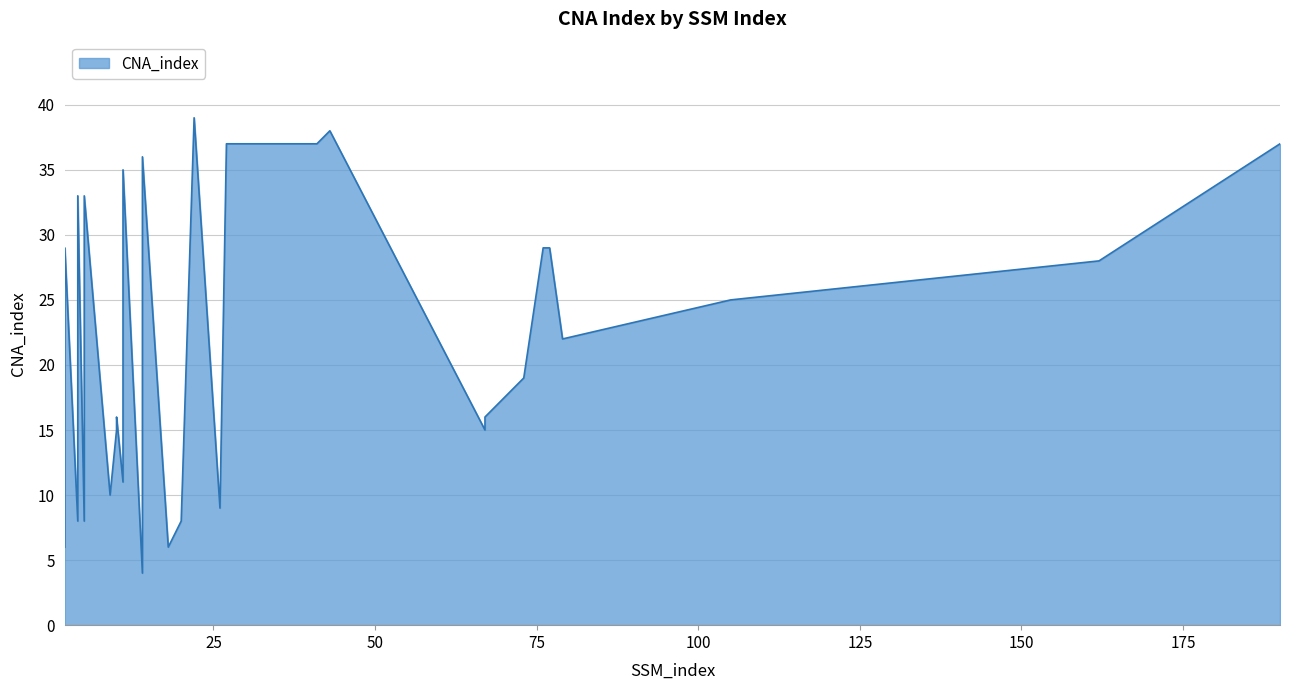

How many lines are shown in the chart?

1